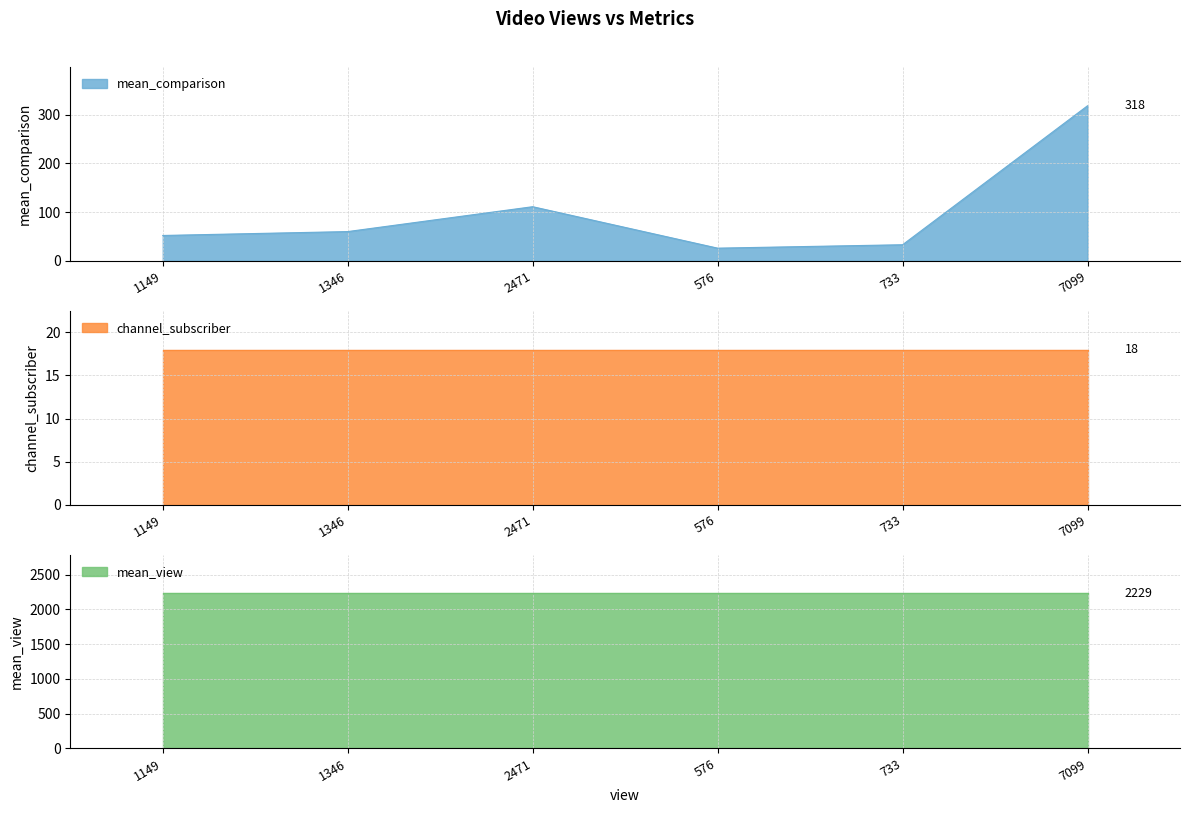

What are all the series names shown in the legend?

mean_comparison, channel_subscriber, mean_view